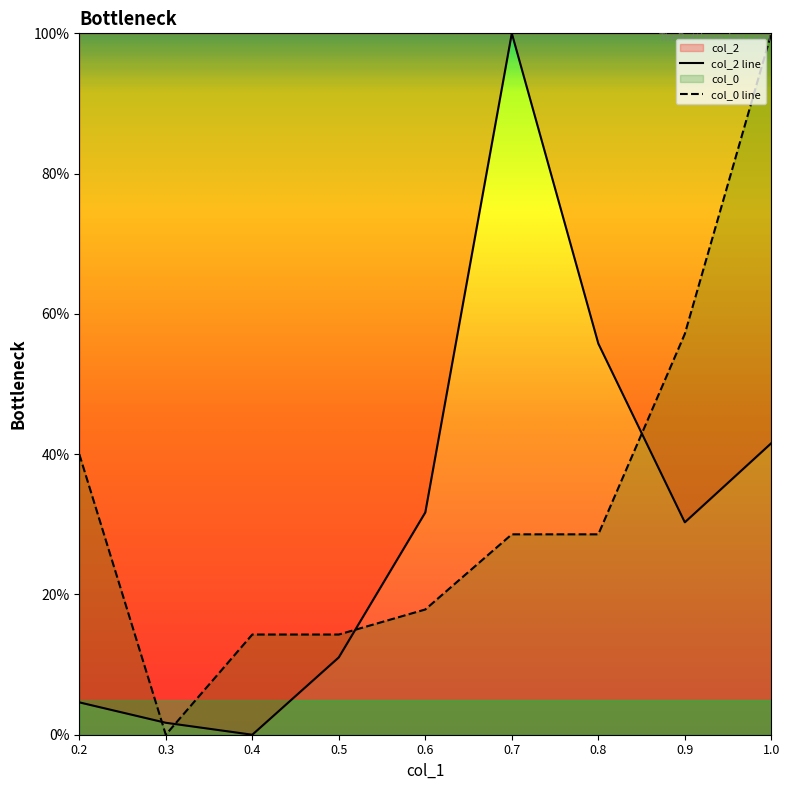

List the series in order of their peak value, lowest first.

col_2 line, col_0 line